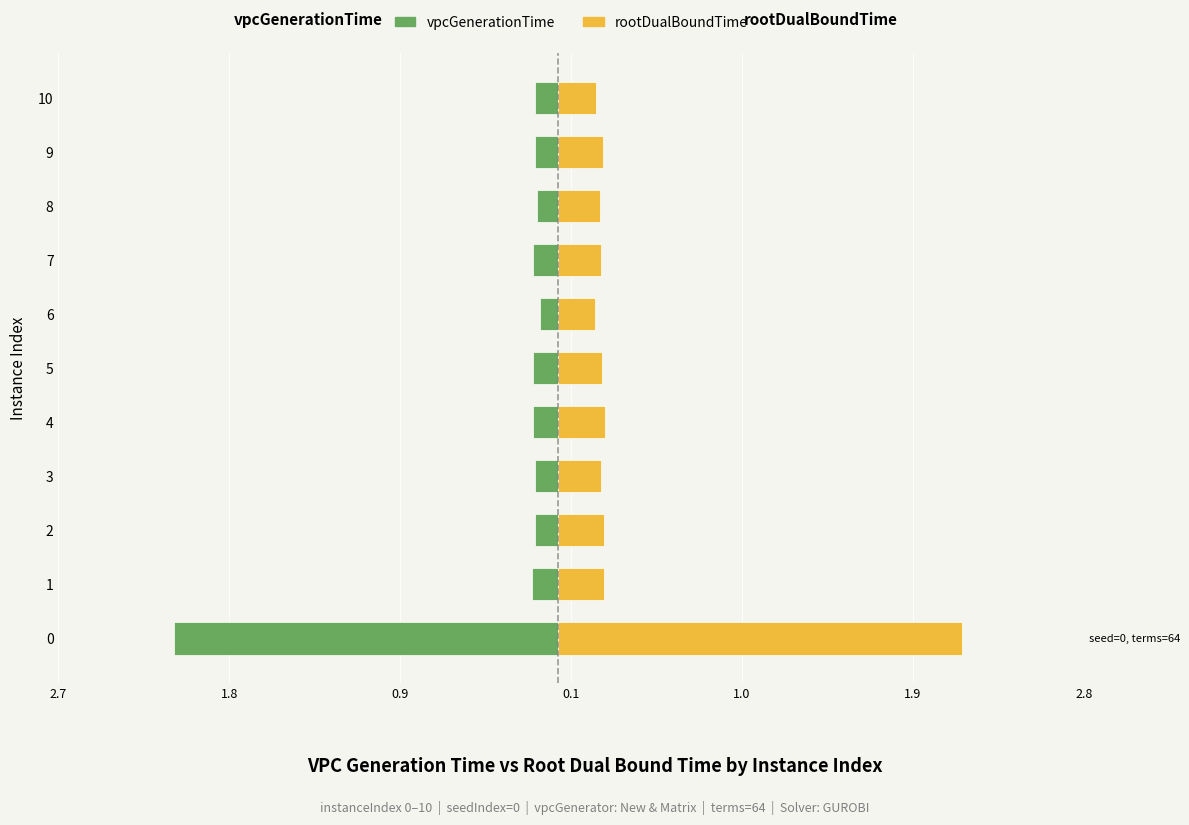

Rank the series at 4 from highest to lowest value.

rootDualBoundTime, vpcGenerationTime